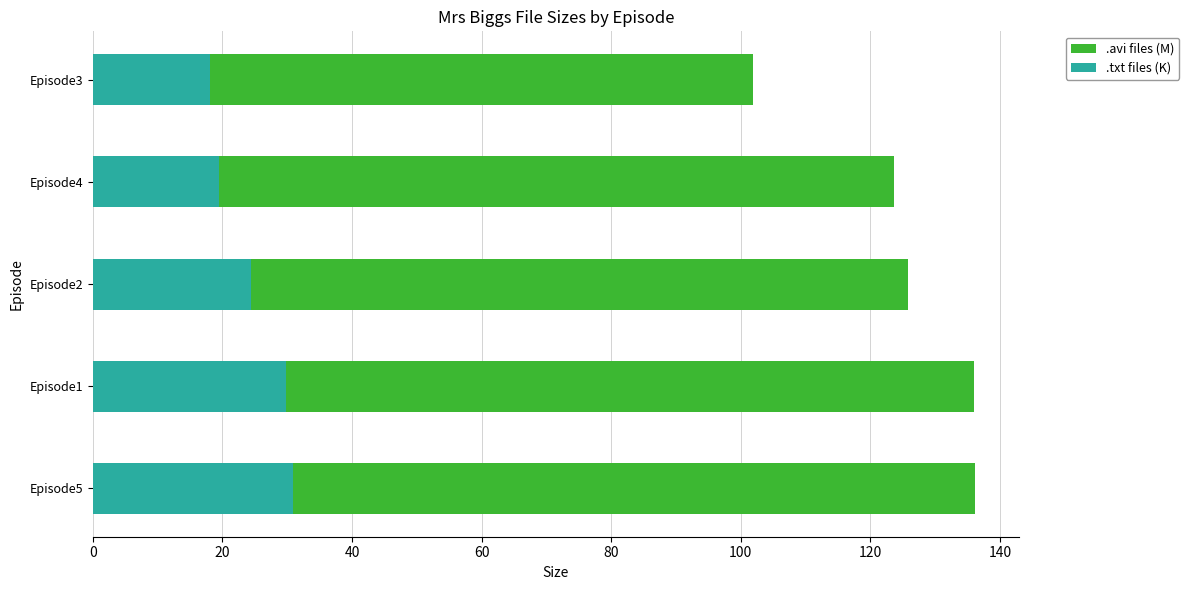

Which series changed the most between Episode1 and Episode3?

.avi files (M)